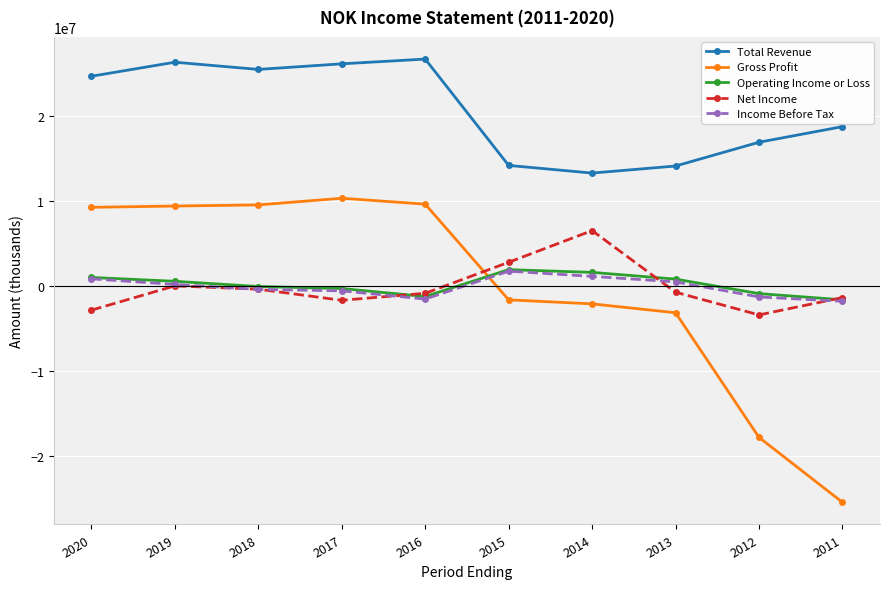

True or false: Operating Income or Loss has more than 0 points higher than both neighbors.

True